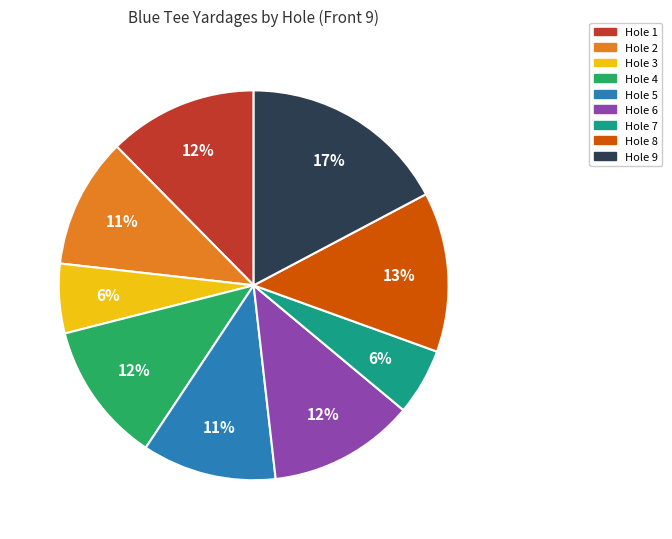

Does Hole 4 account for over 50% of the chart?

No